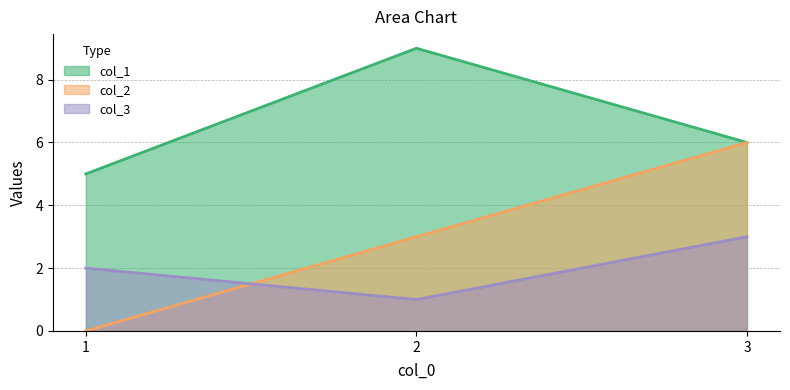

Which series has the largest total across all categories?

col_1